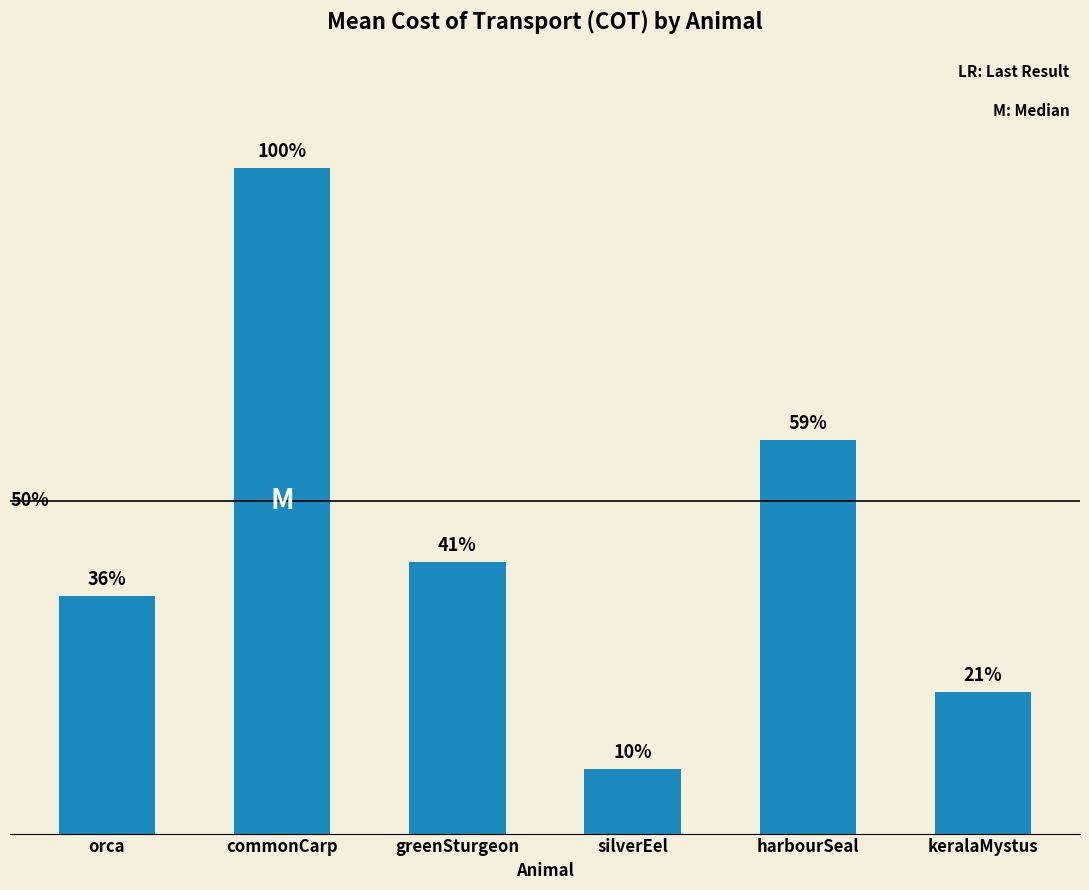

What position from the right is silverEel?

3